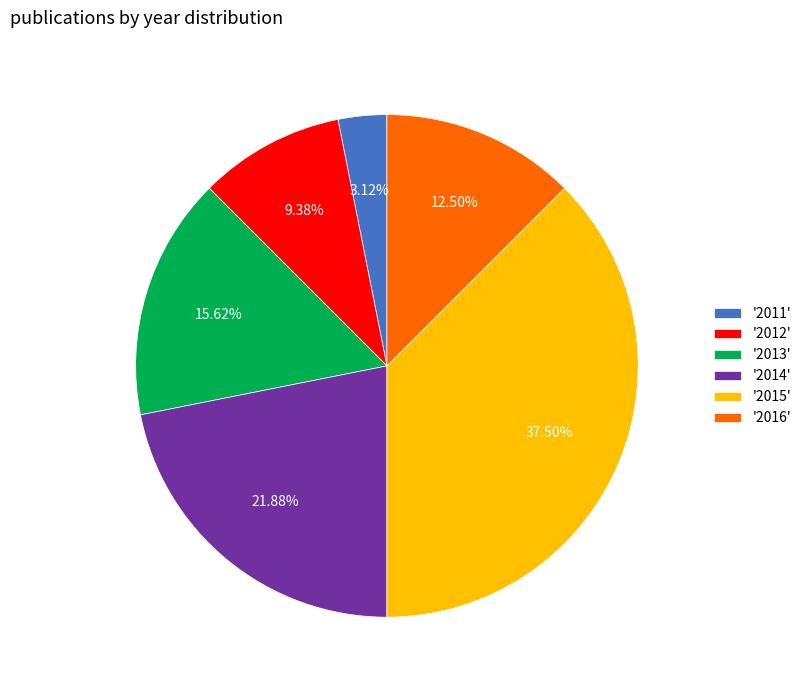

Does any single category account for the majority?

No